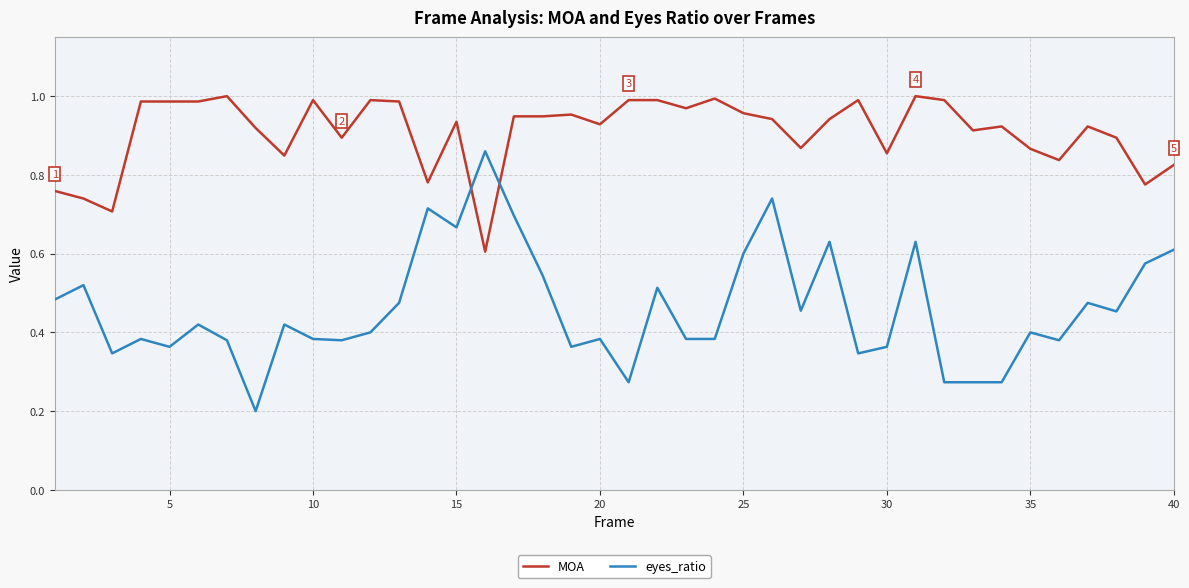

How many times do eyes_ratio and MOA cross each other?

2